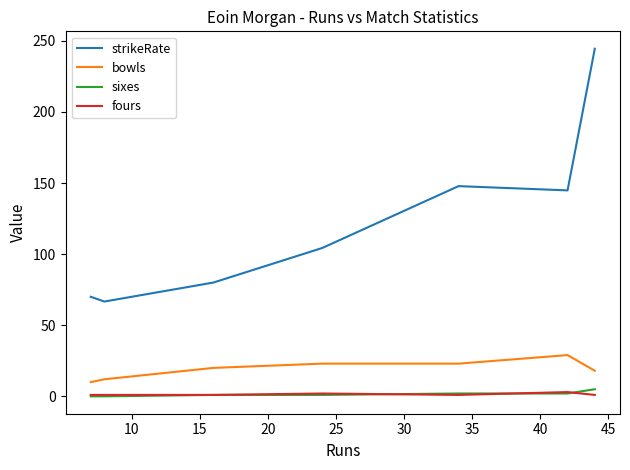

True or false: strikeRate and fours intersect in this chart.

False